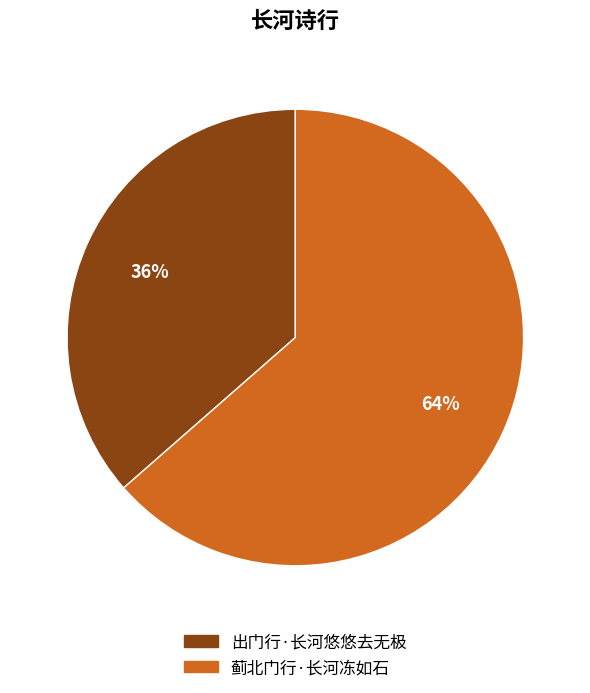

How many slices are in this pie chart?

2